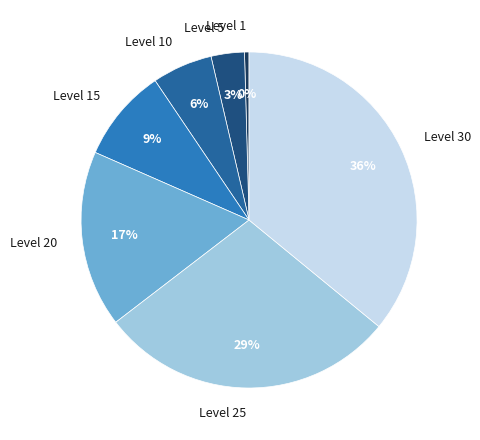

To the nearest percent, what is the average slice percentage?

14%